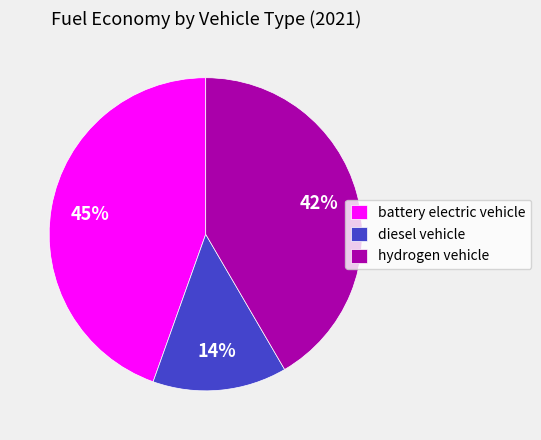

Is it true that diesel vehicle is 14% of the pie?

True